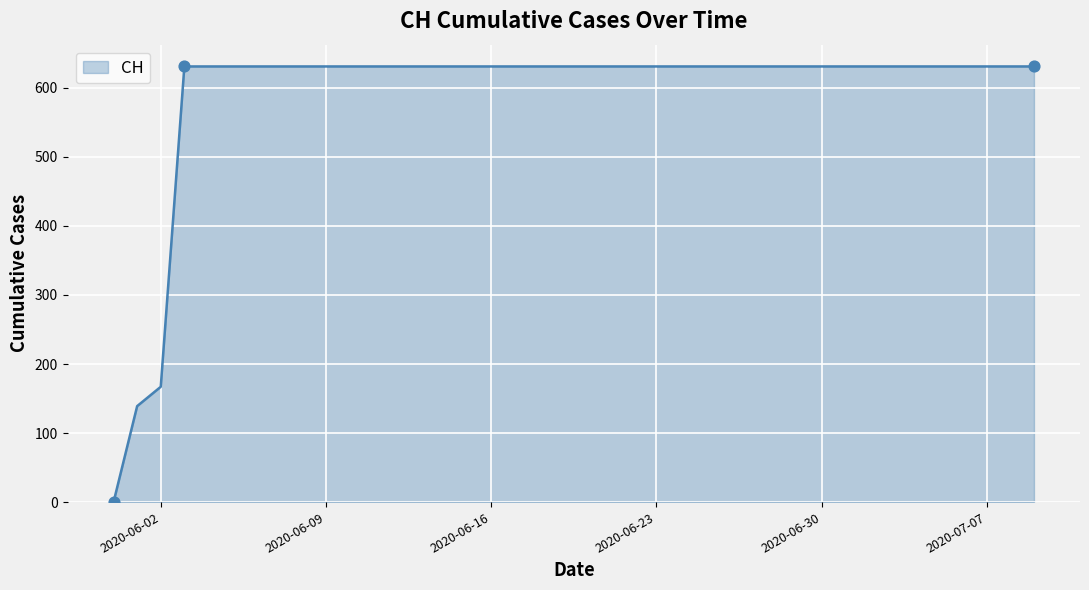

What is the difference between the maximum and minimum values?

631